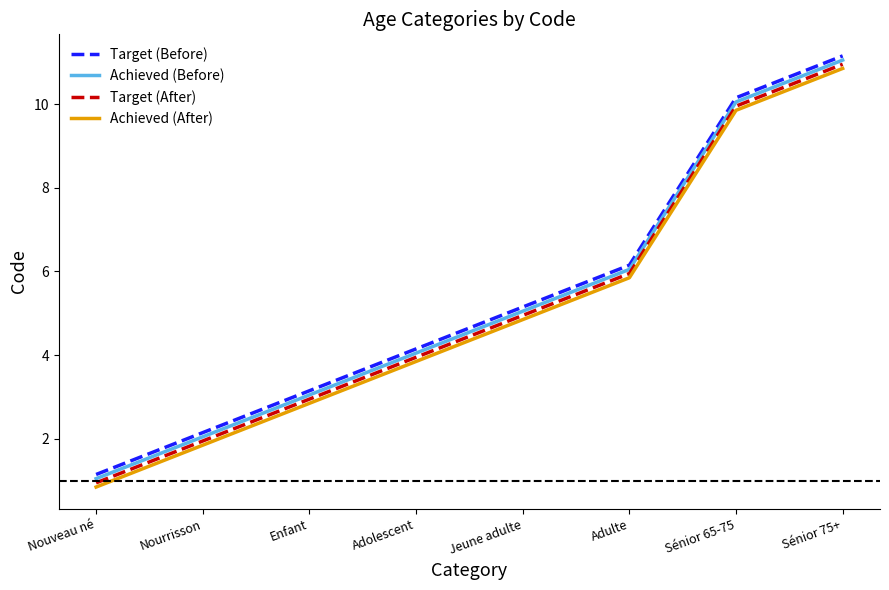

Count the number of categories in the chart.

8